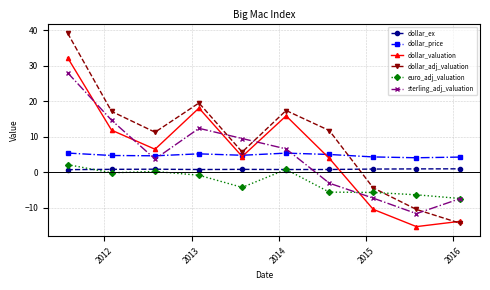

What is the difference between the maximum and second lowest values in the dollar_ex series?

0.2